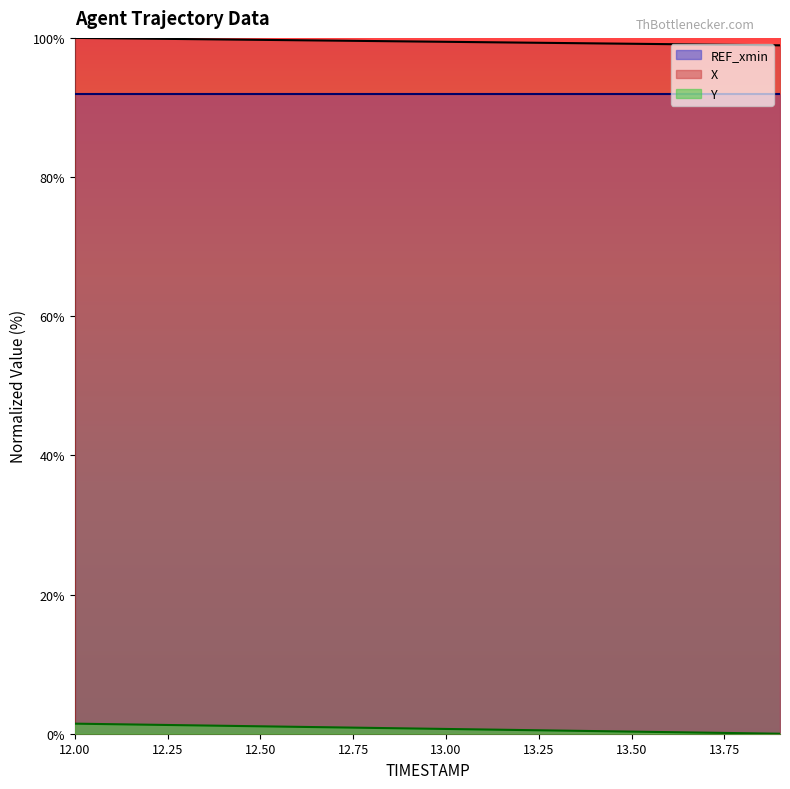

True or false: Y and X intersect in this chart.

False